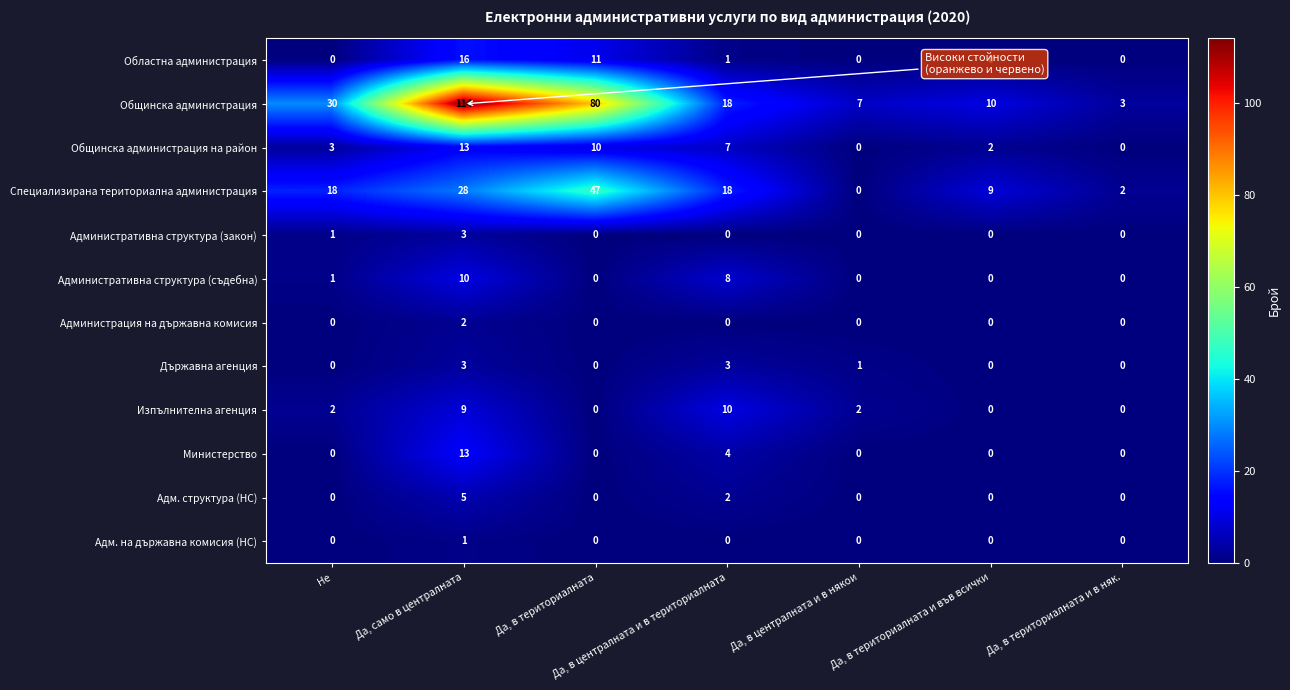

What is the total value across all series at Да, само в централната?

217